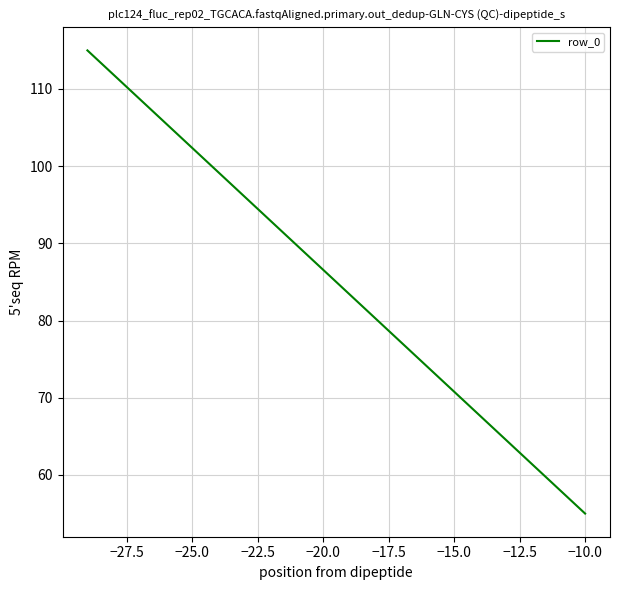

What is the smallest value displayed?

55.0